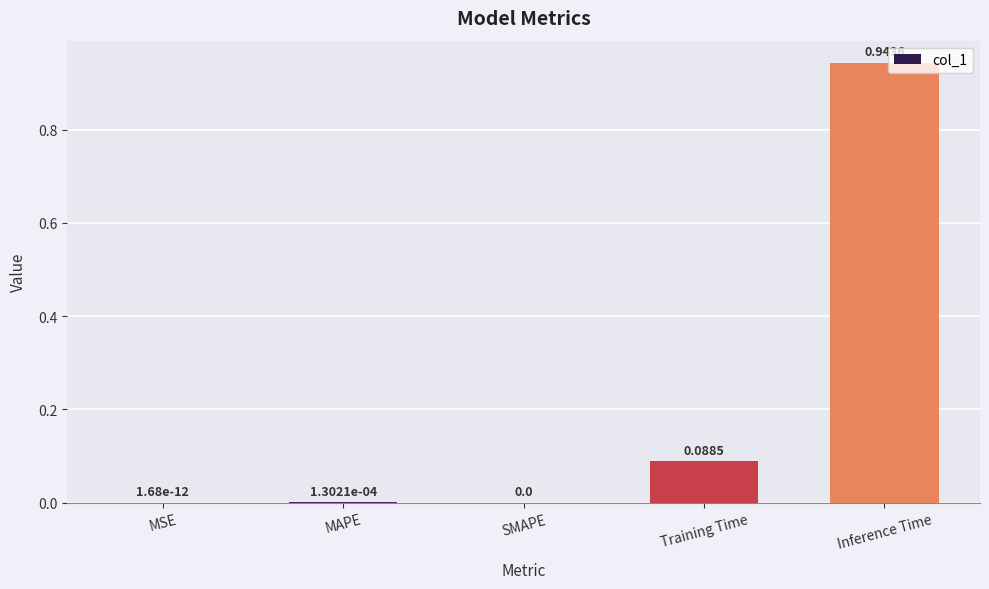

What is the sum of all values?

1.0